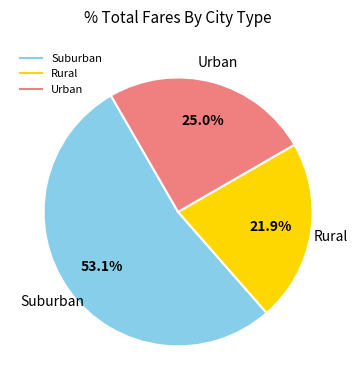

Does any single category account for the majority?

Yes